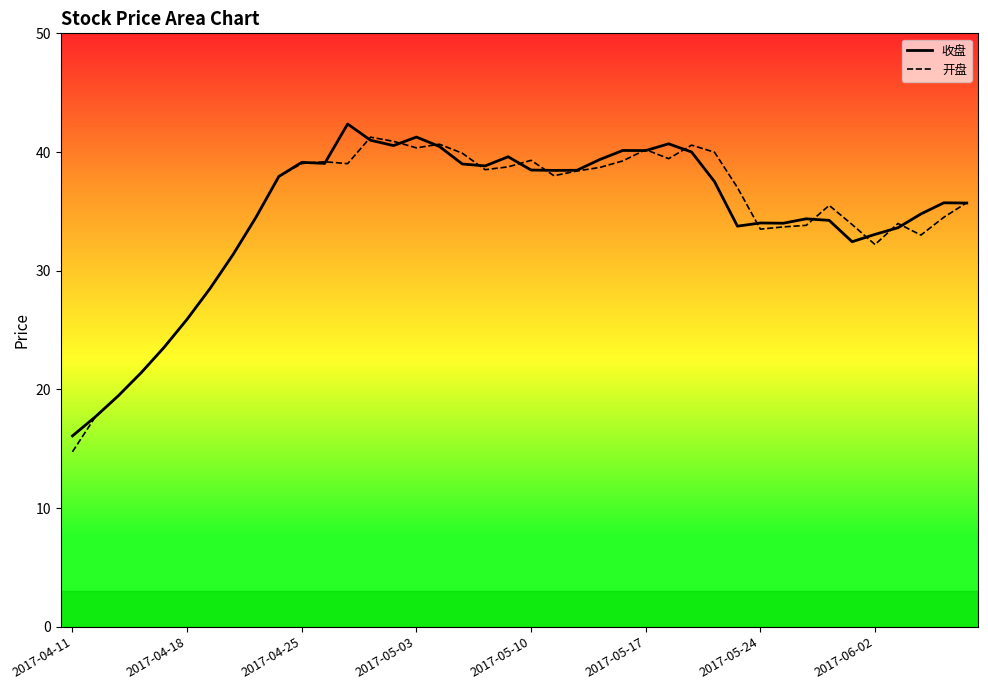

What is the average value of the 收盘_line series?

34.7